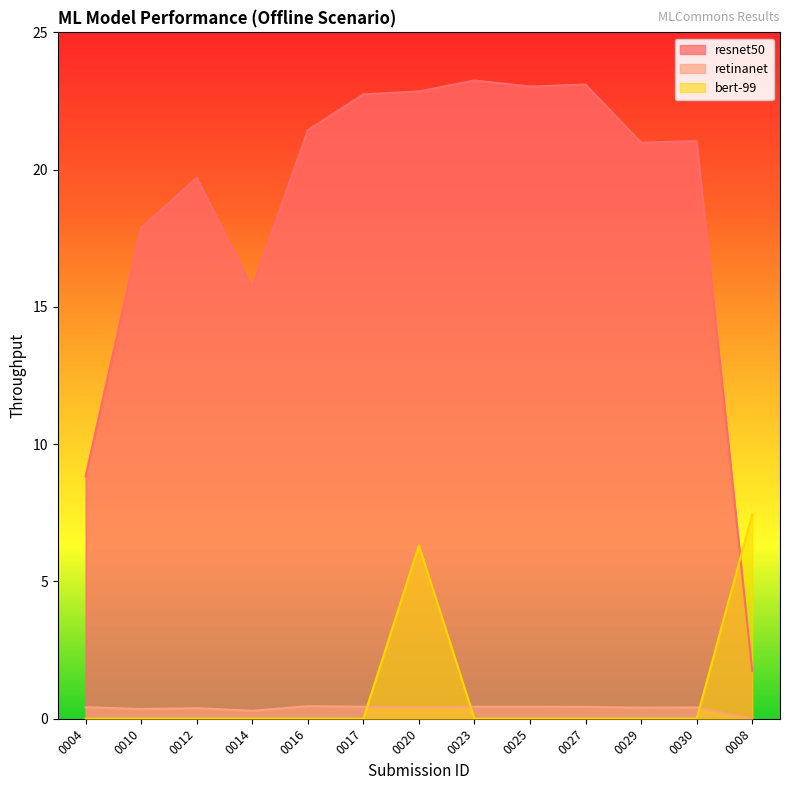

What is the total value across all series at 0016?

21.9